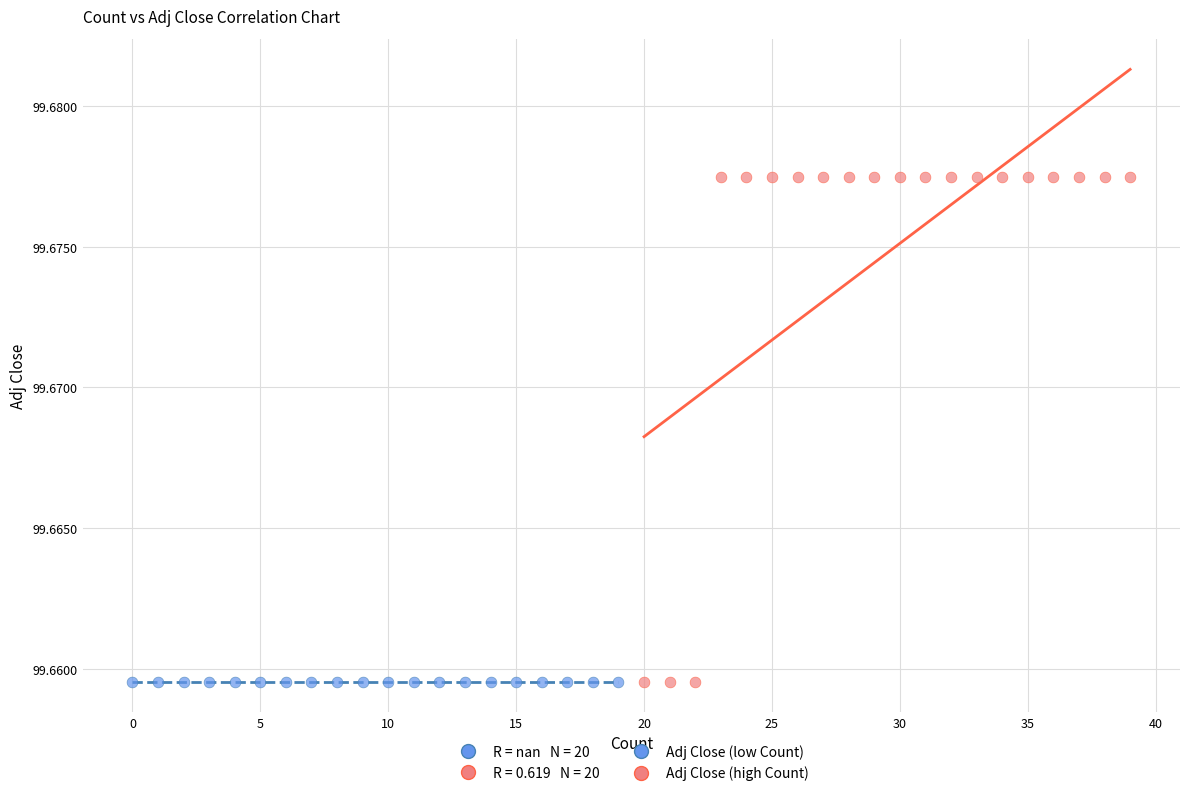

Which series reaches the maximum Y coordinate?

Adj Close (high Count)